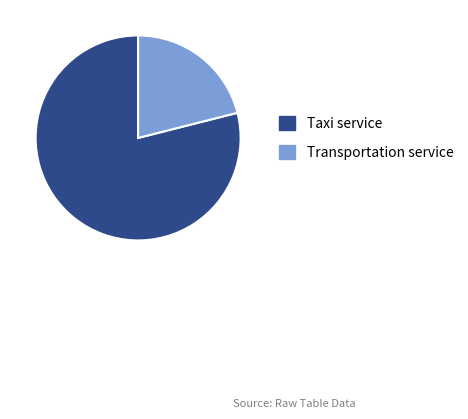

Which category has the smallest portion of the pie?

Transportation service